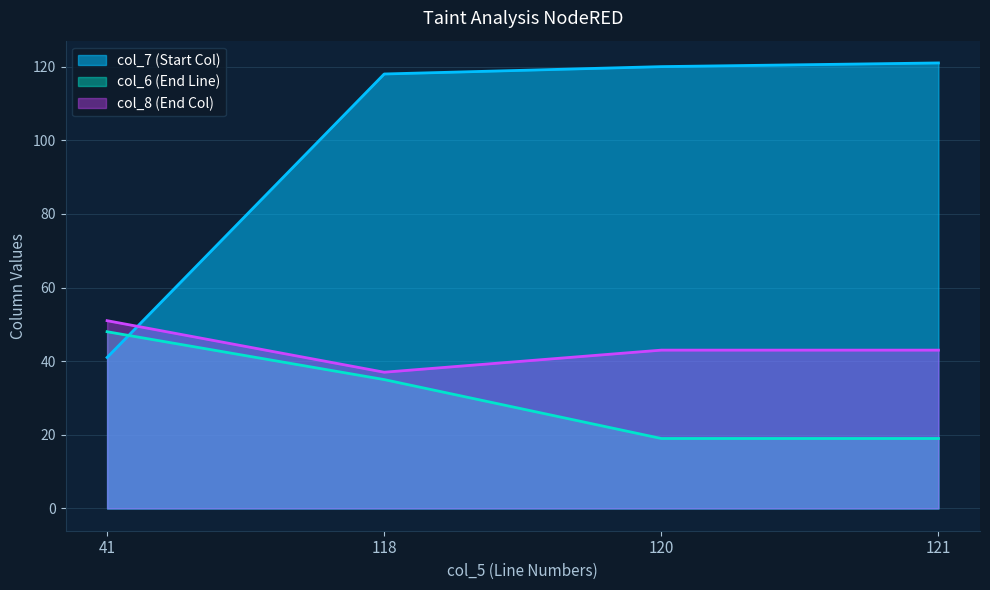

Which series changed the most between 120 and 121?

col_7